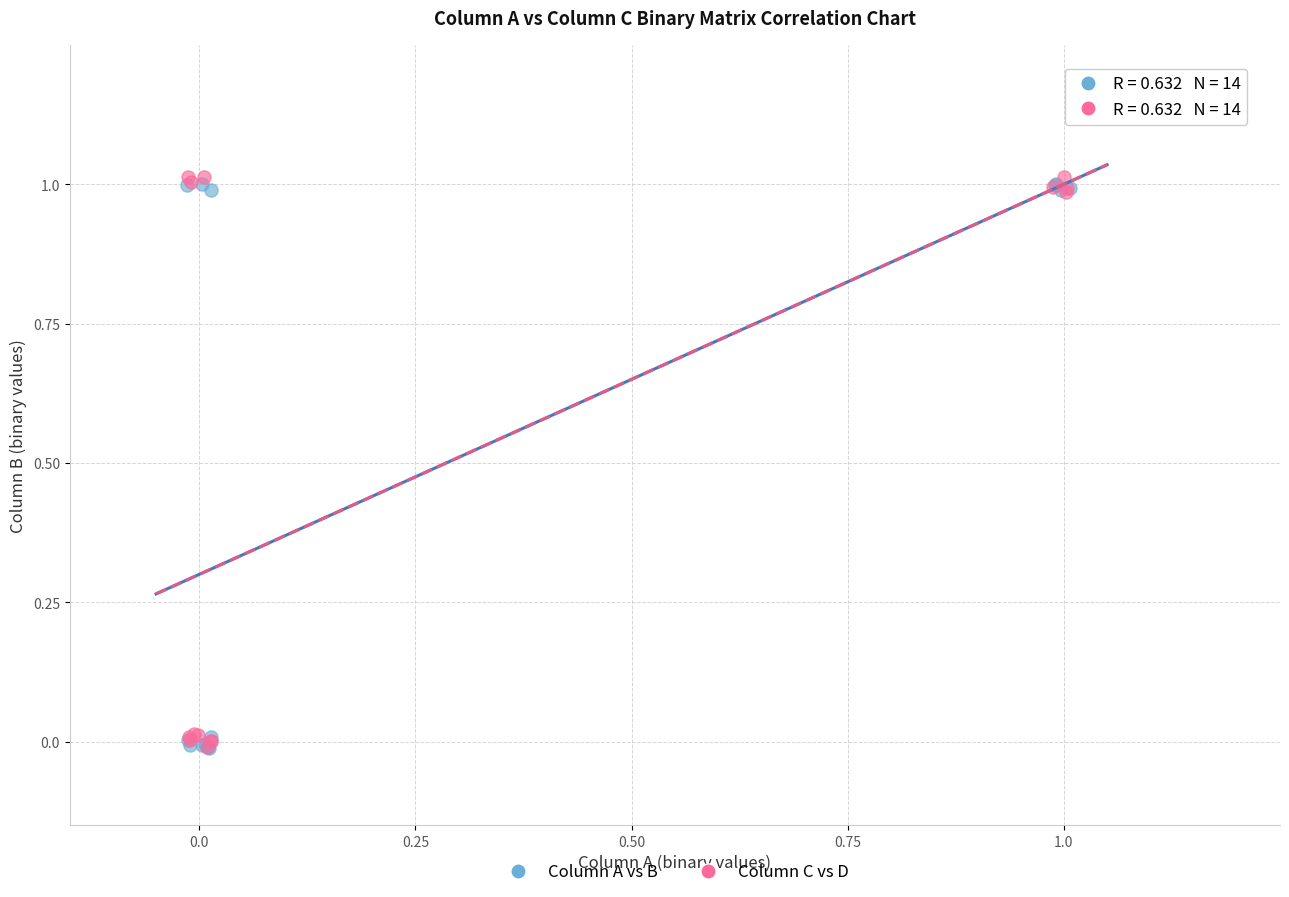

What are all the series names shown in the legend?

Column A vs B, Column C vs D